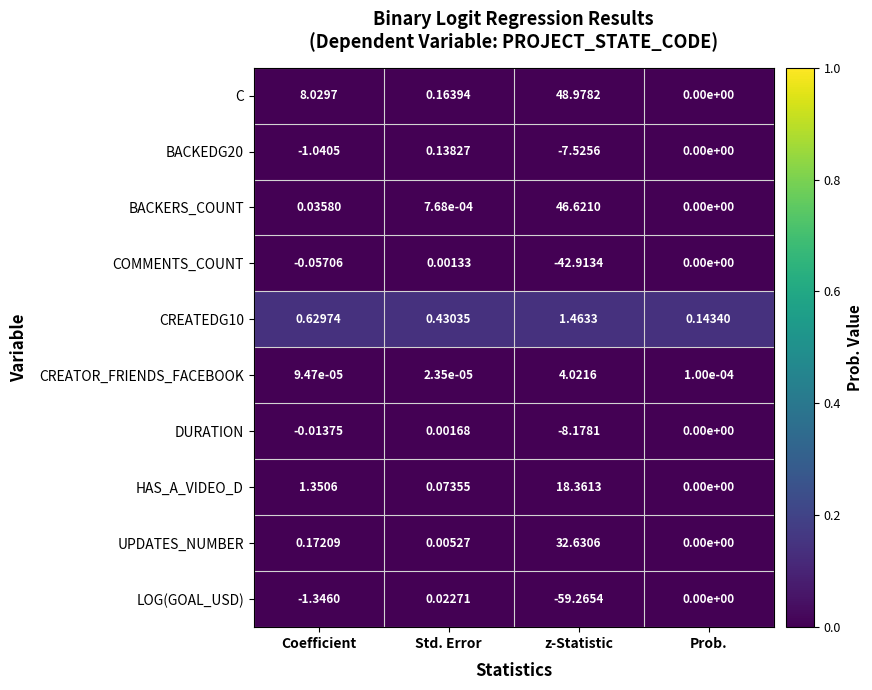

Which category has the highest value across all series?

z-Statistic